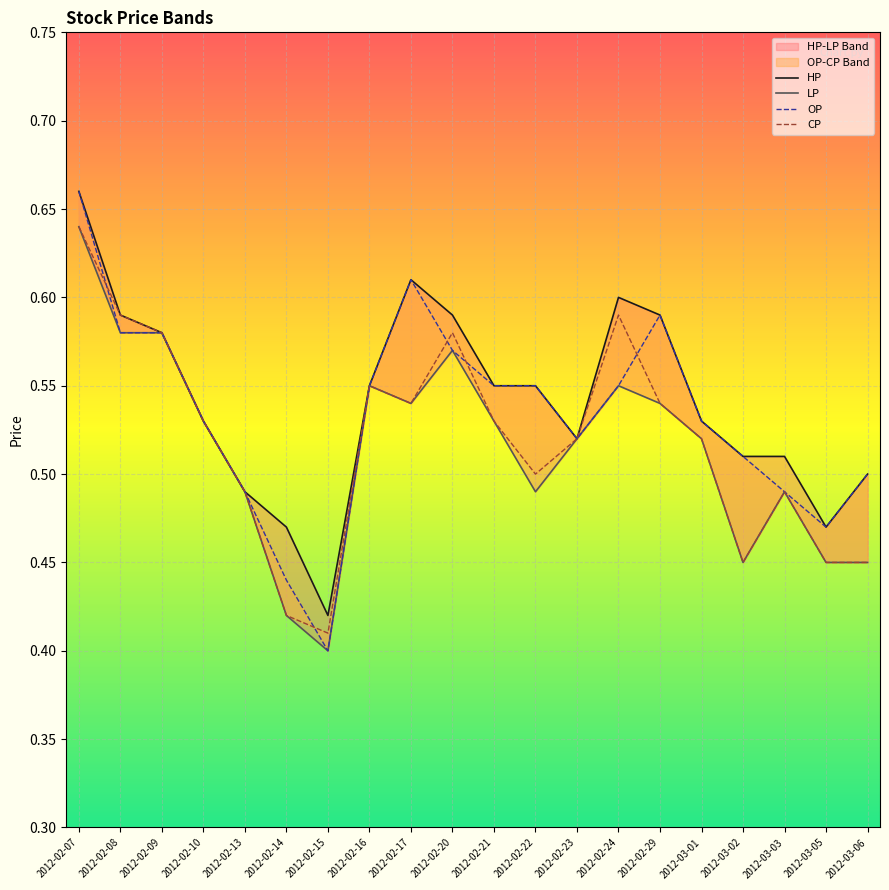

Which category has the lowest value in the OP series?

2012-02-15